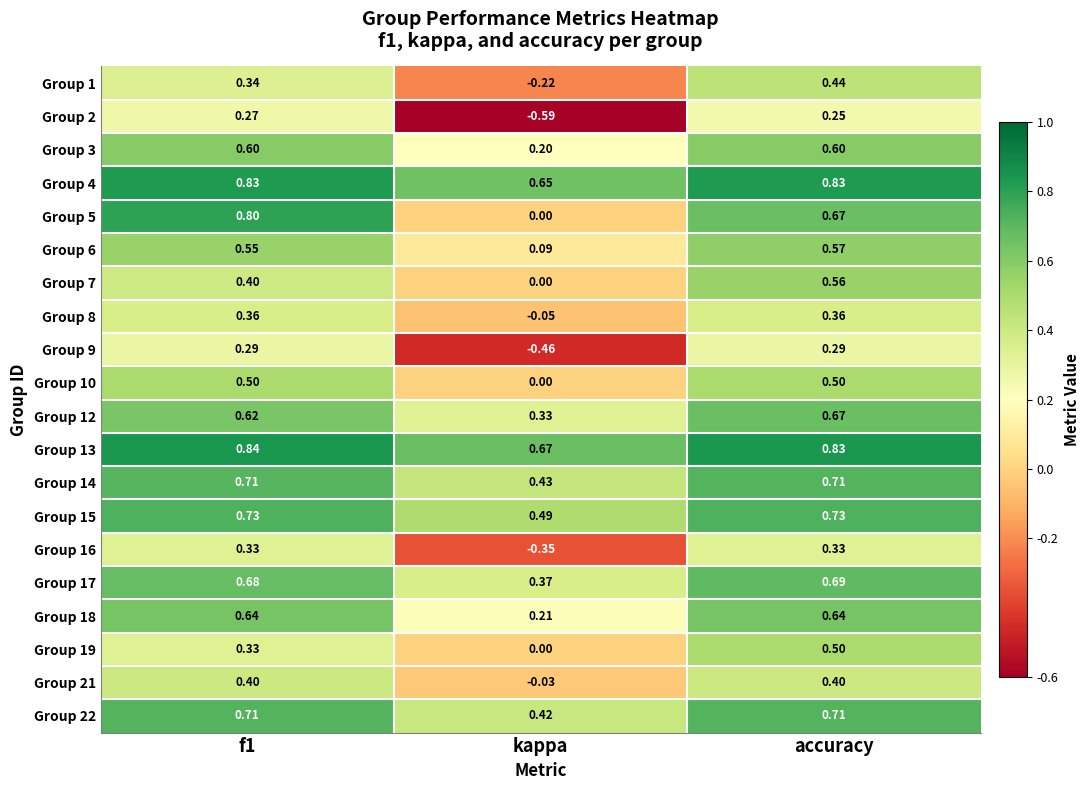

At which category is the sum across all series the highest?

accuracy